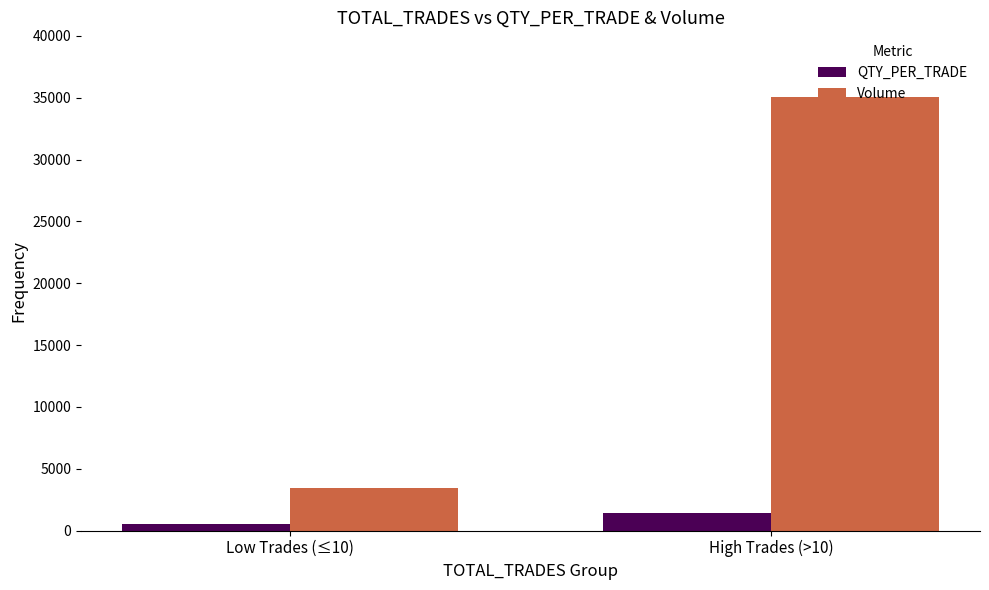

Which category has the highest value in the QTY_PER_TRADE series?

High Trades (>10)